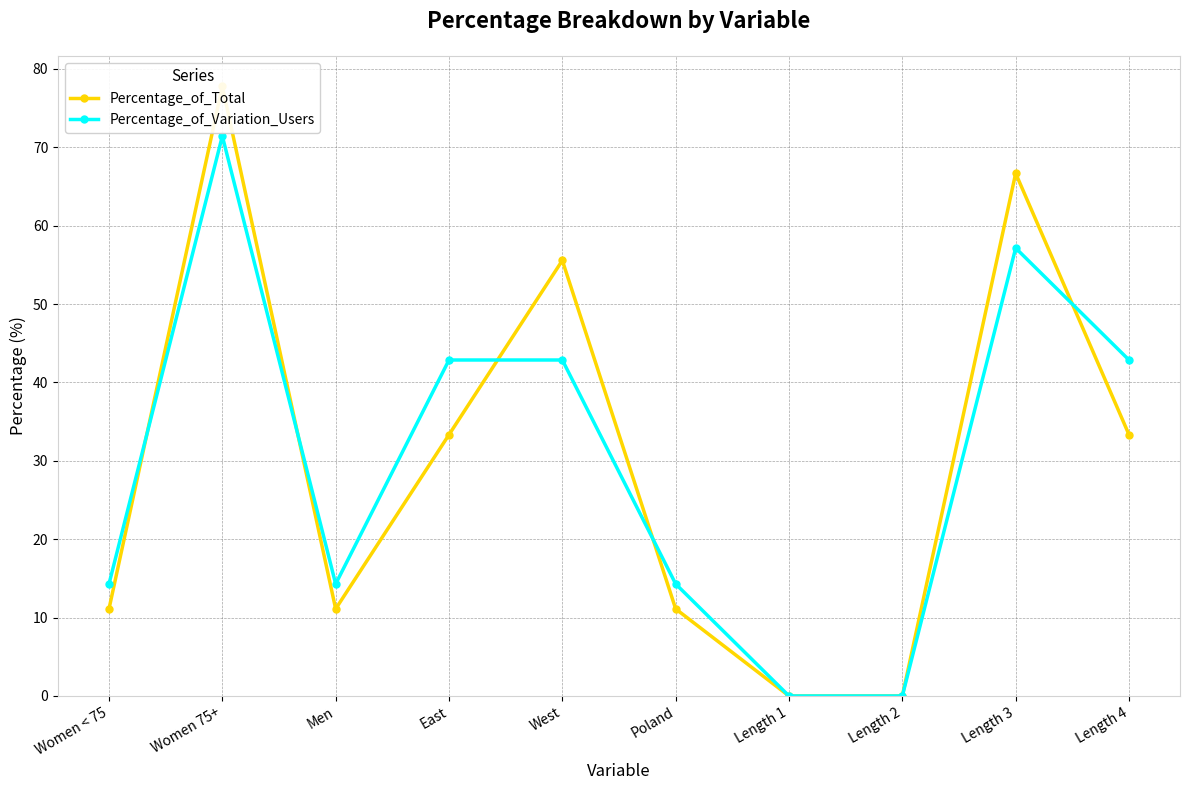

What are all the series names shown in the legend?

Percentage_of_Total, Percentage_of_Variation_Users